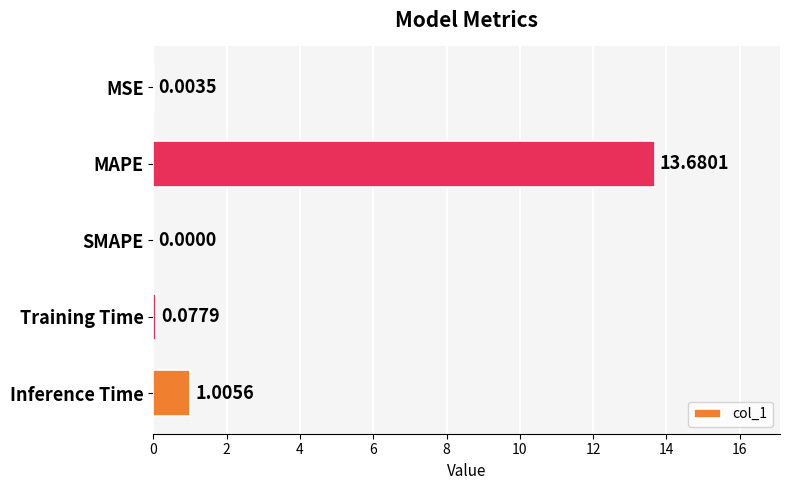

What is the sum of all values?

14.8